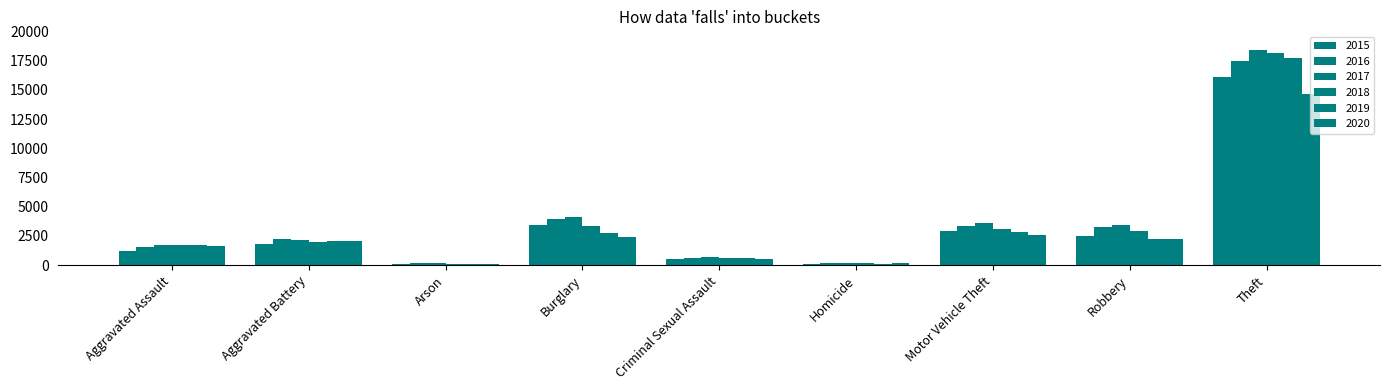

How many series are shown in this chart?

6